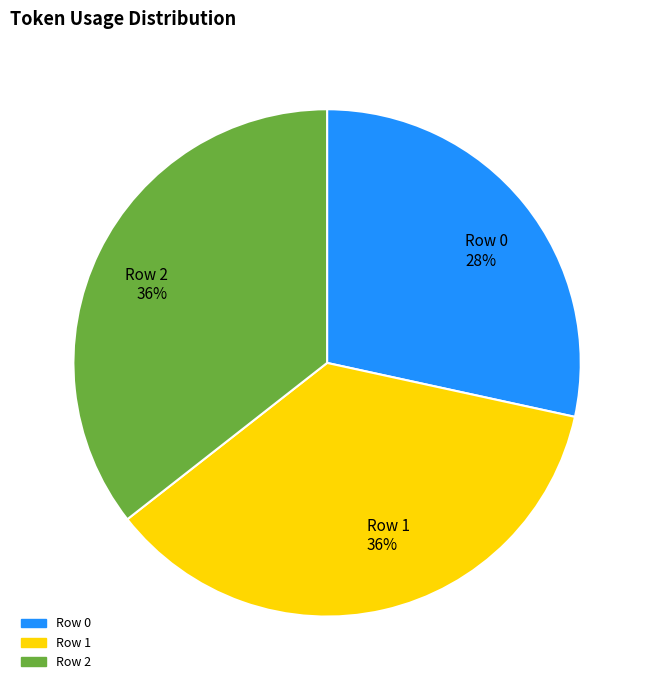

Do Row 2 36% and Row 1 36% together represent more than half of the pie?

Yes